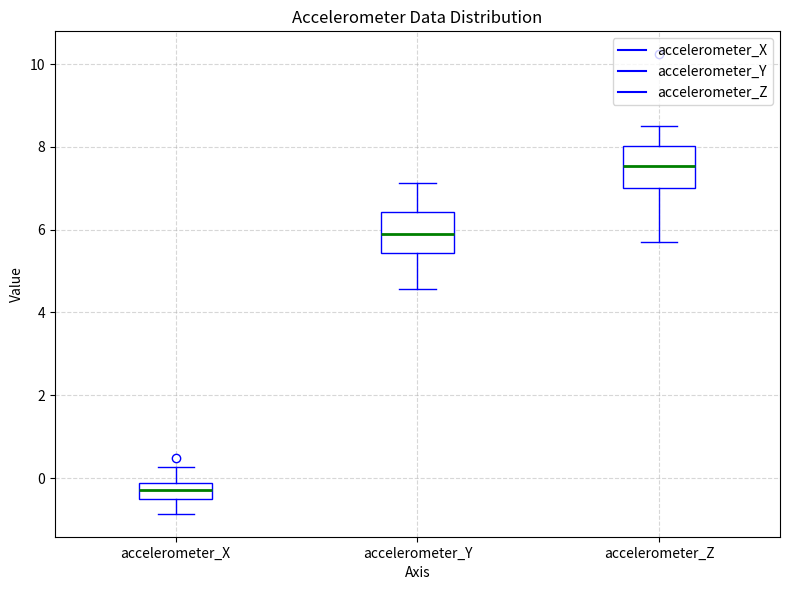

Reading left to right, transcribe this box plot: for each box, give where its median line is, the range the box spans, and where its two whiskers end, as read against the y-axis. The values are not printed on the chart, so give them approximately, as read against the axis.

accelerometer_X: median -0.2 (inside the box), box -0.6 to -0.2, whiskers -0.8 to 0.2
accelerometer_Y: median 6.0, box 5.4 to 6.4, whiskers 4.6 to 7.2
accelerometer_Z: median 7.6, box 7.0 to 8.0, whiskers 5.8 to 8.4